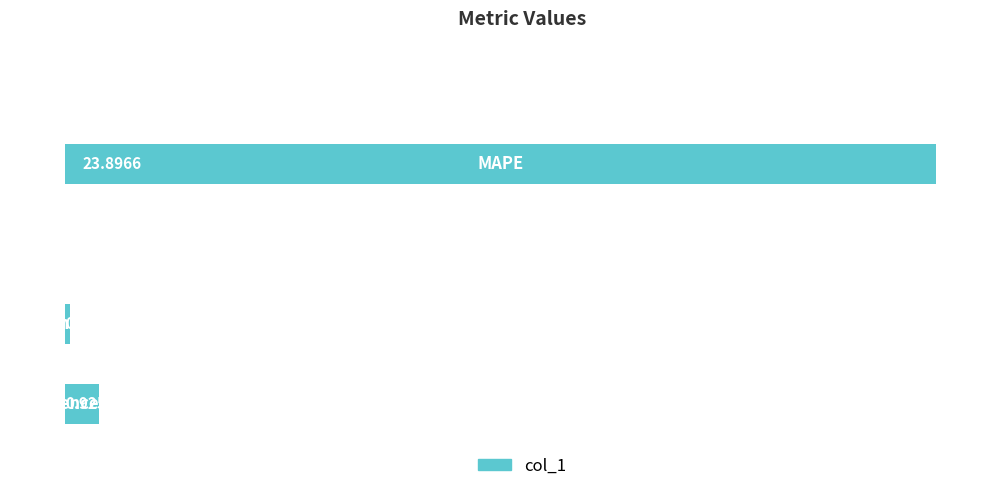

What is the sum of all values?

25.0